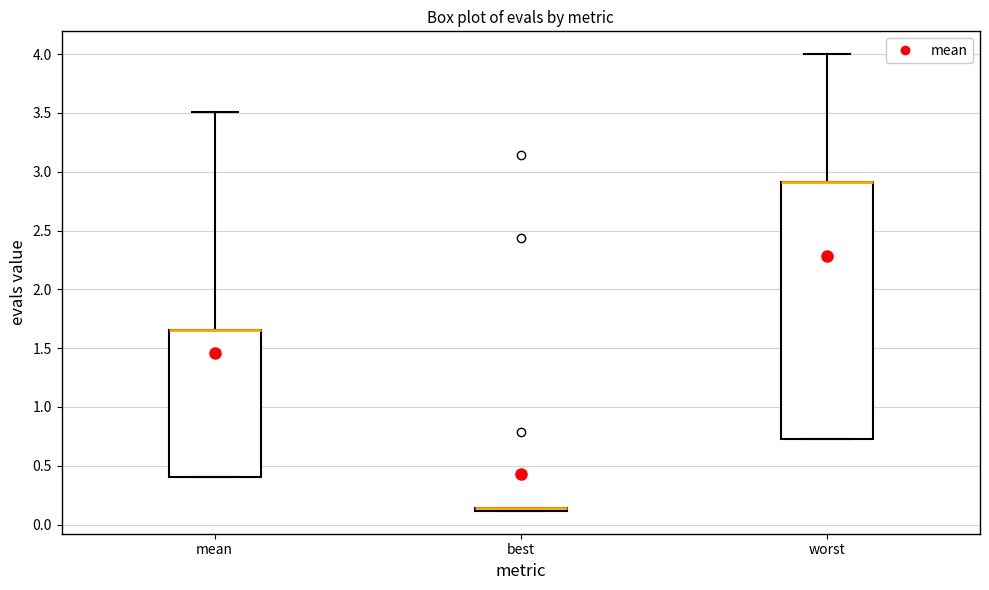

Reading left to right, transcribe this box plot: for each box, give where its median line is, the range the box spans, and where its two whiskers end, as read against the y-axis. The values are not printed on the chart, so give them approximately, as read against the axis.

mean: median 1.65 (drawn on the box's upper edge), box 0.40 to 1.65, whiskers 0.40 to 3.50
best: box collapsed to a line at 0.15, whiskers 0.10 to 0.15
worst: median 2.90 (drawn on the box's upper edge), box 0.75 to 2.90, whiskers 0.75 to 4.00